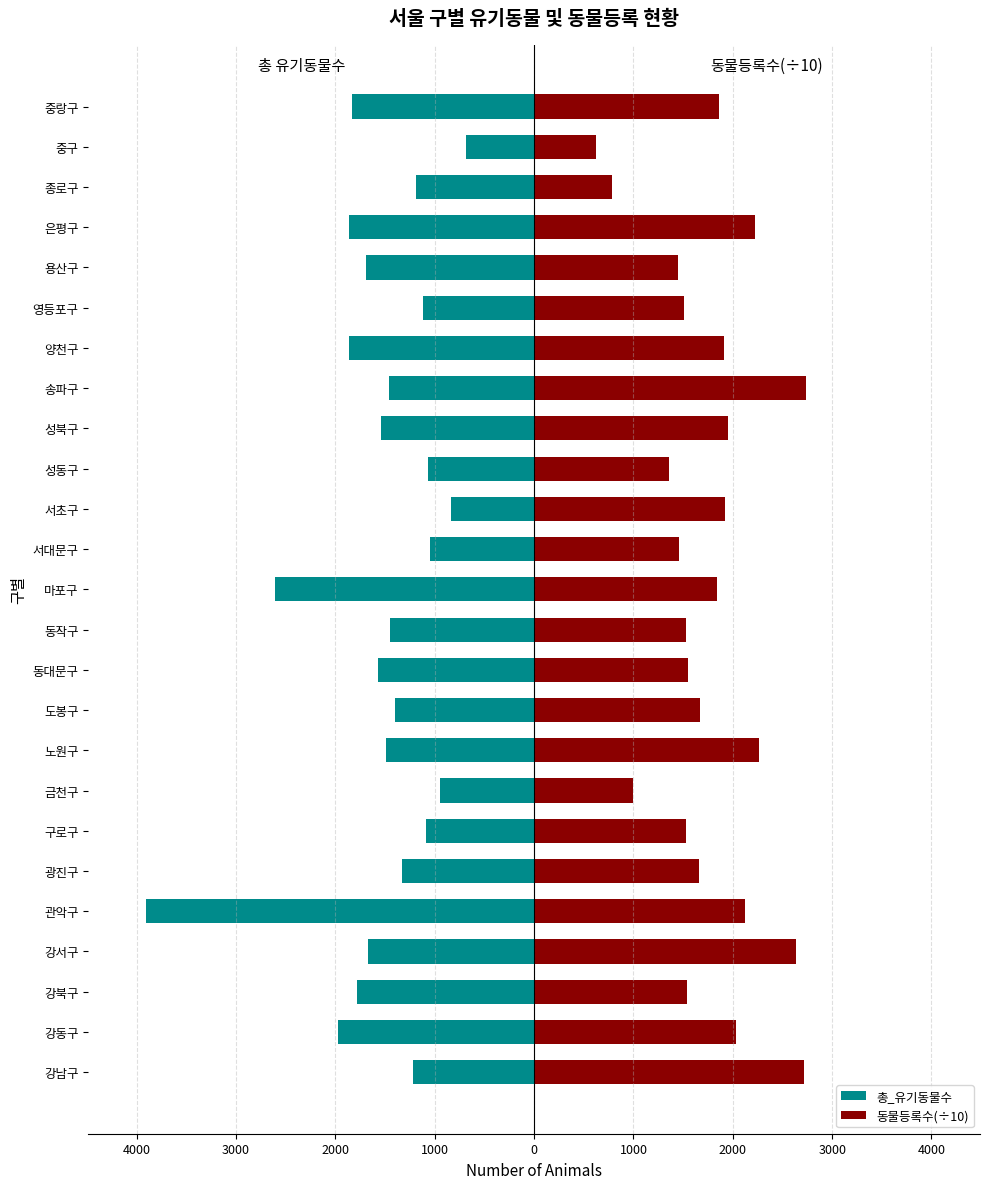

How many values in the 동물등록수(÷10) series exceed 1672?

13